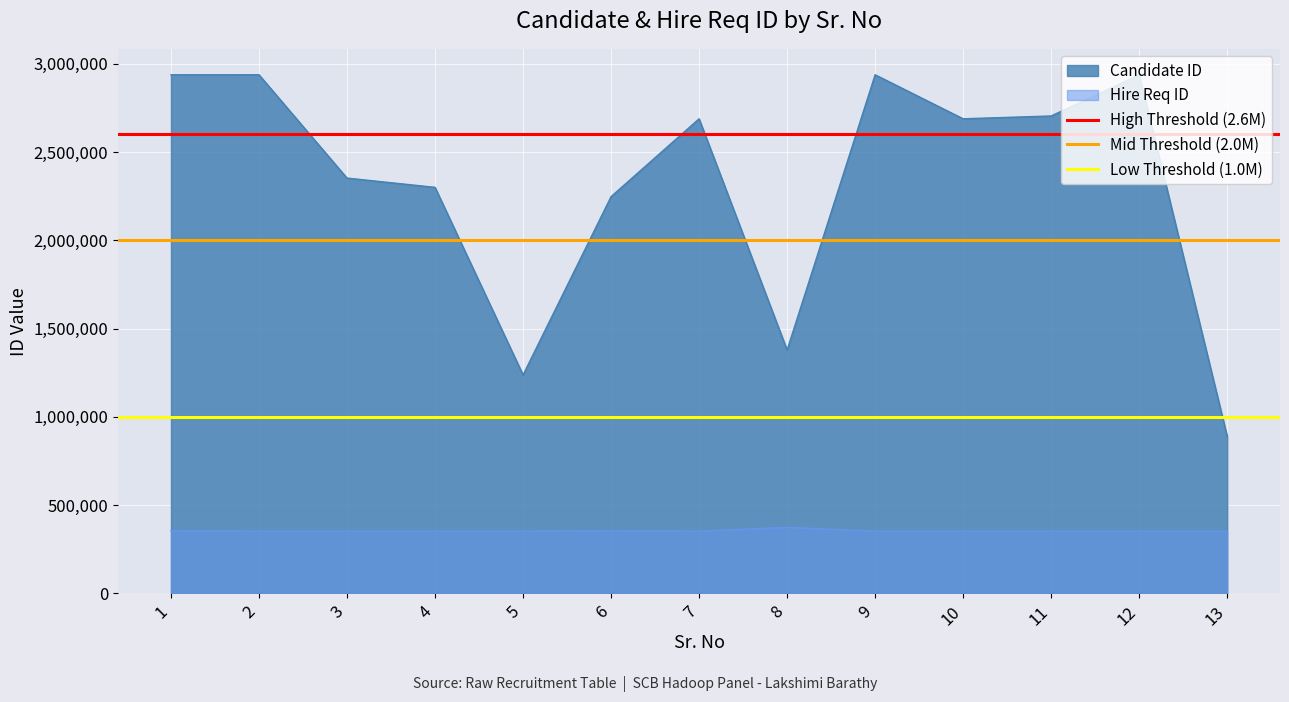

Between 2 and 1, which is larger?

2